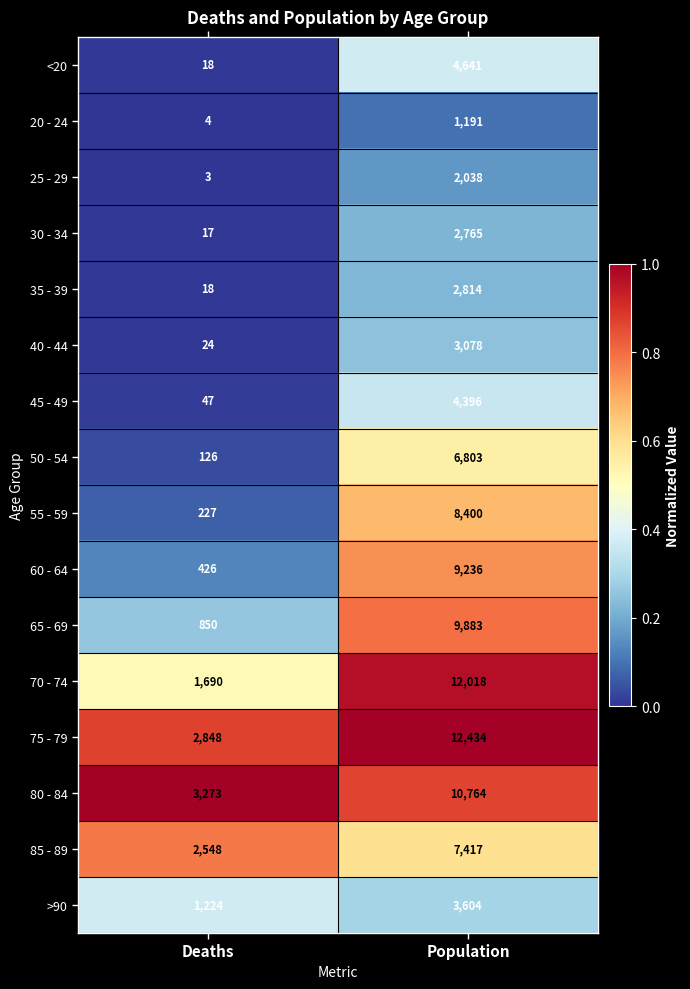

What is the spread (max minus min) of values at Population?

11243